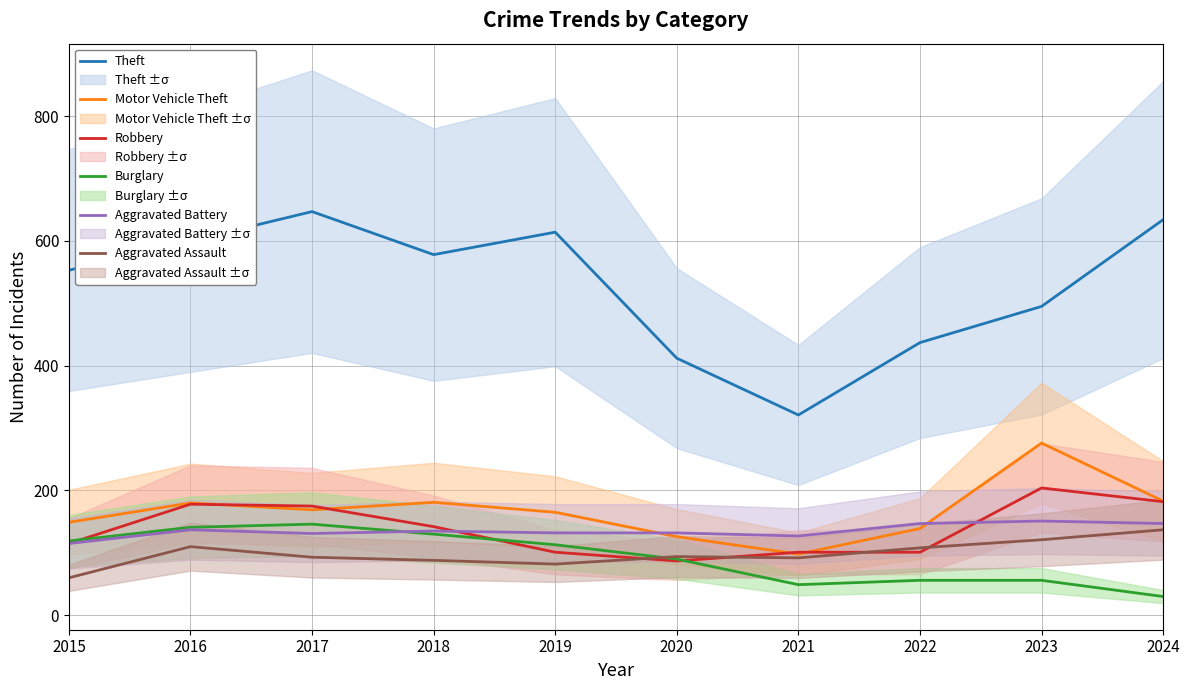

Which category has the highest value in the Aggravated Battery series?

2023